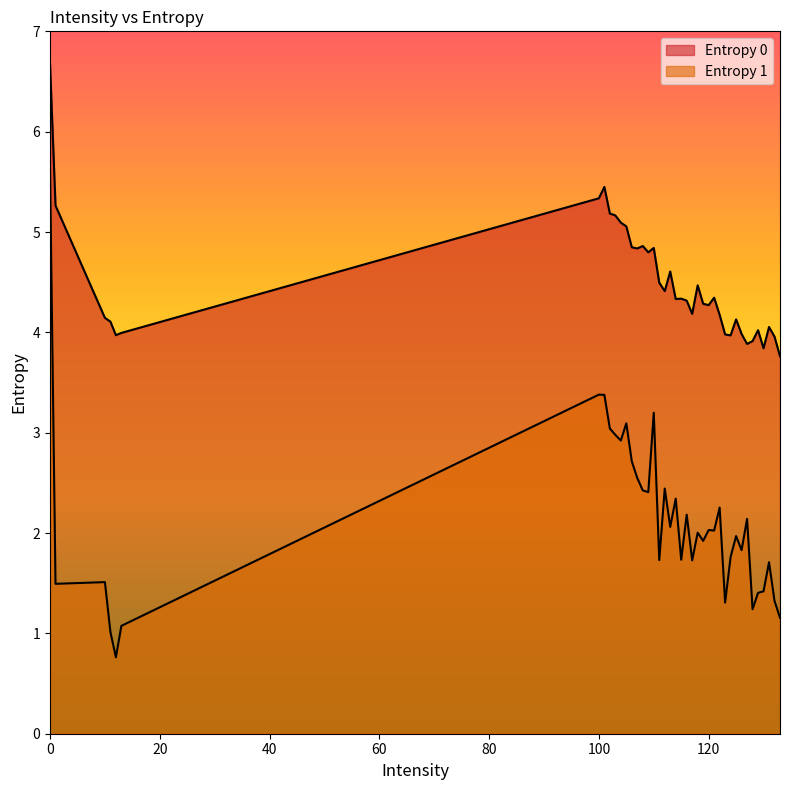

Is it true that Entropy 1 equals 0.7 at 130?

False